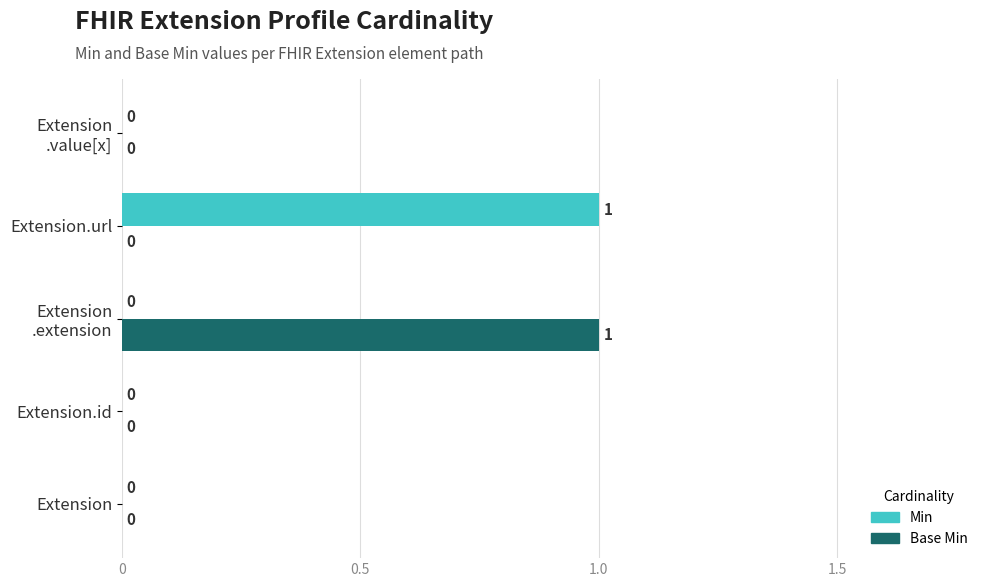

The Base Min series shows 1 at Extension.url. True or false?

False